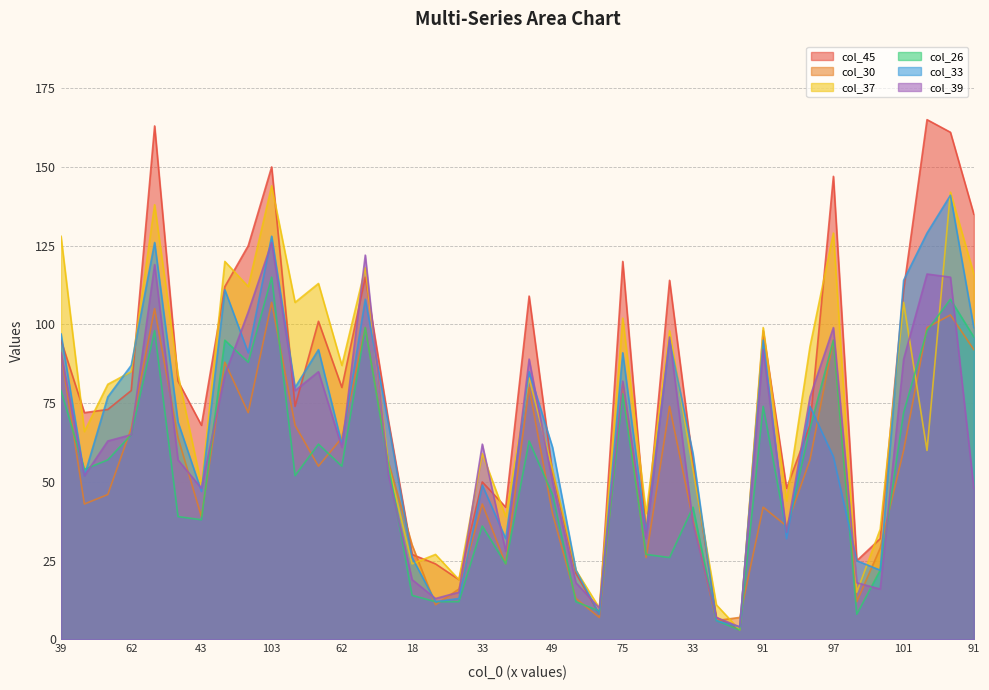

After their last crossing, which series has the higher values: col_33 or col_39?

col_33